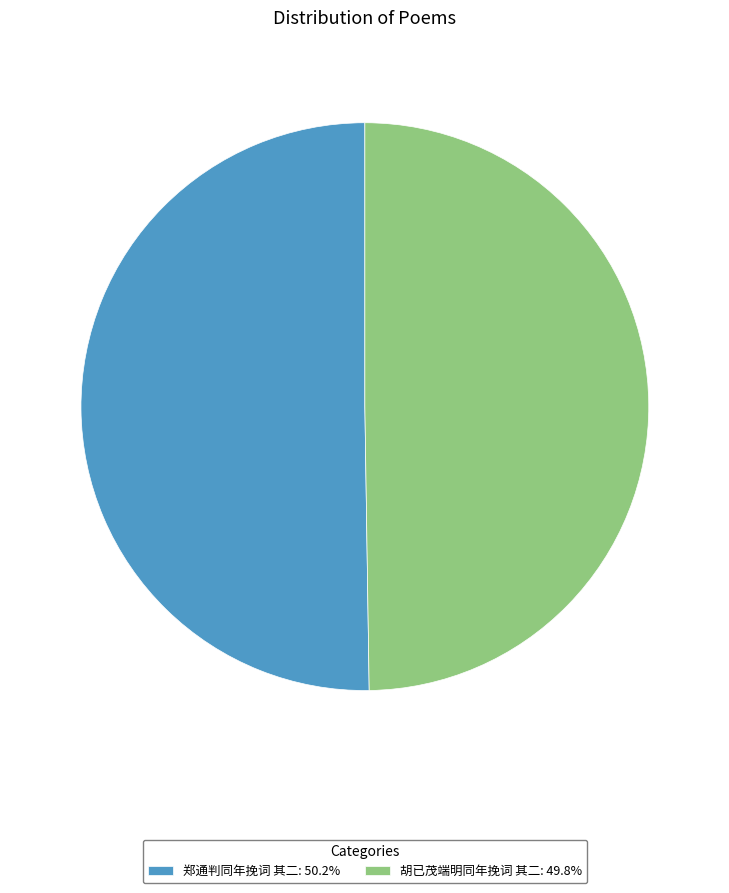

Combined, do 郑通判同年挽词 其二: 50.2% and 胡已茂端明同年挽词 其二: 49.8% account for over 50%?

Yes